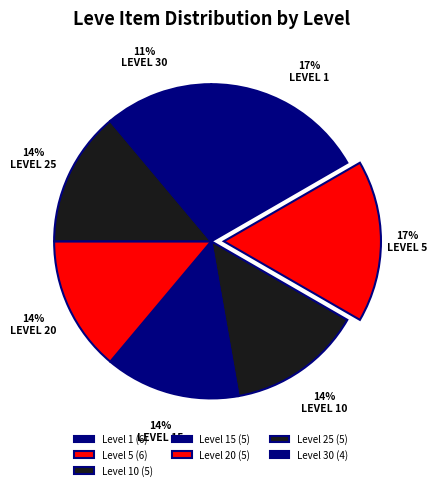

Rank the categories by value from highest to lowest.

Level 1, Level 5, Level 10, Level 15, Level 20, Level 25, Level 30